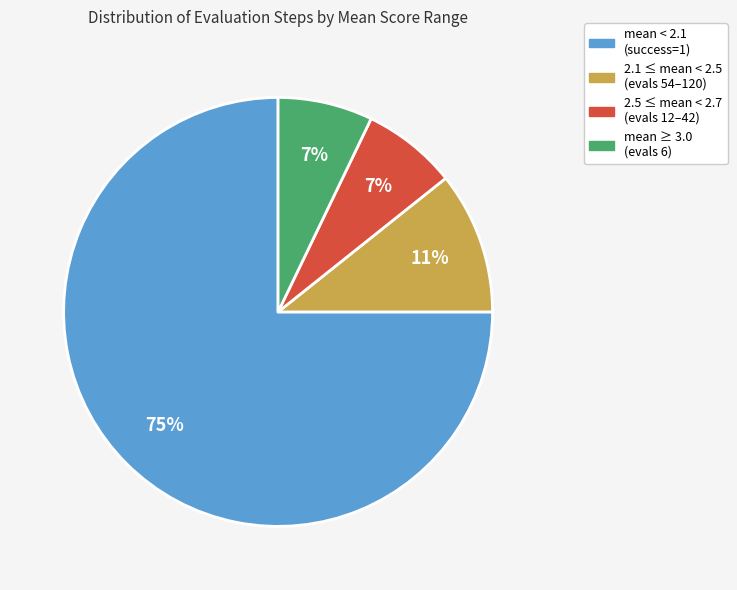

How many segments does this pie chart have?

4